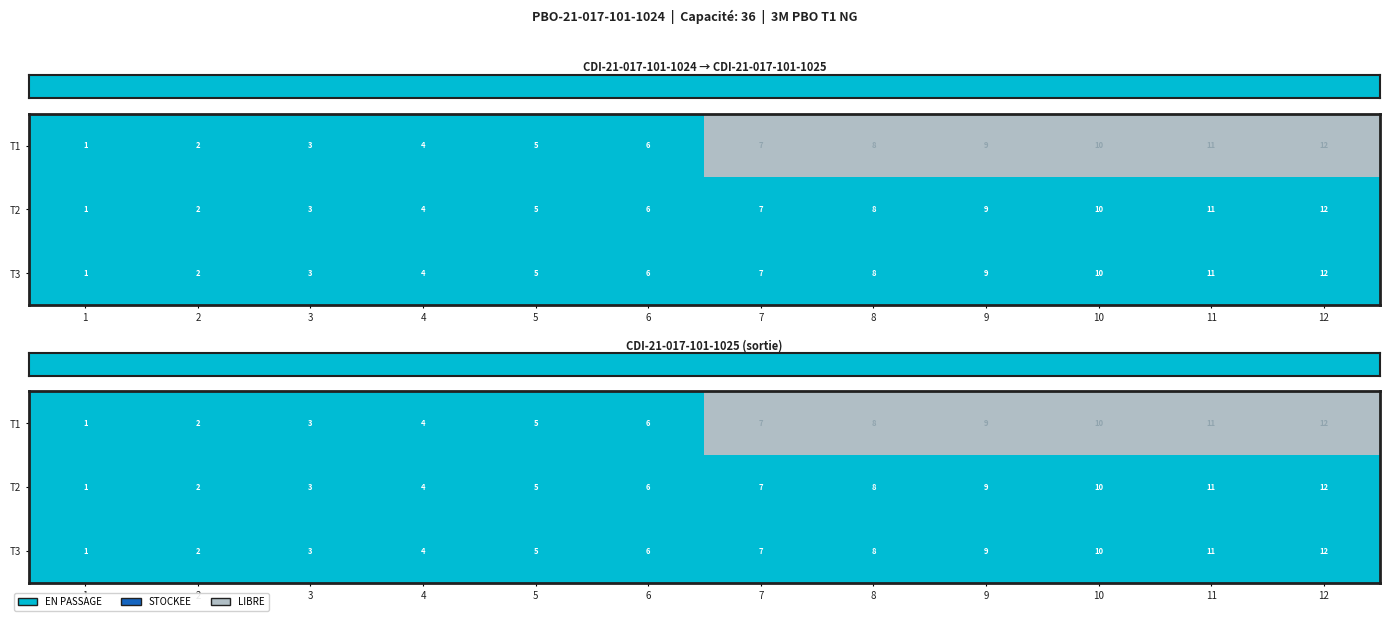

Is it true that row_1 equals 3 at 4?

False